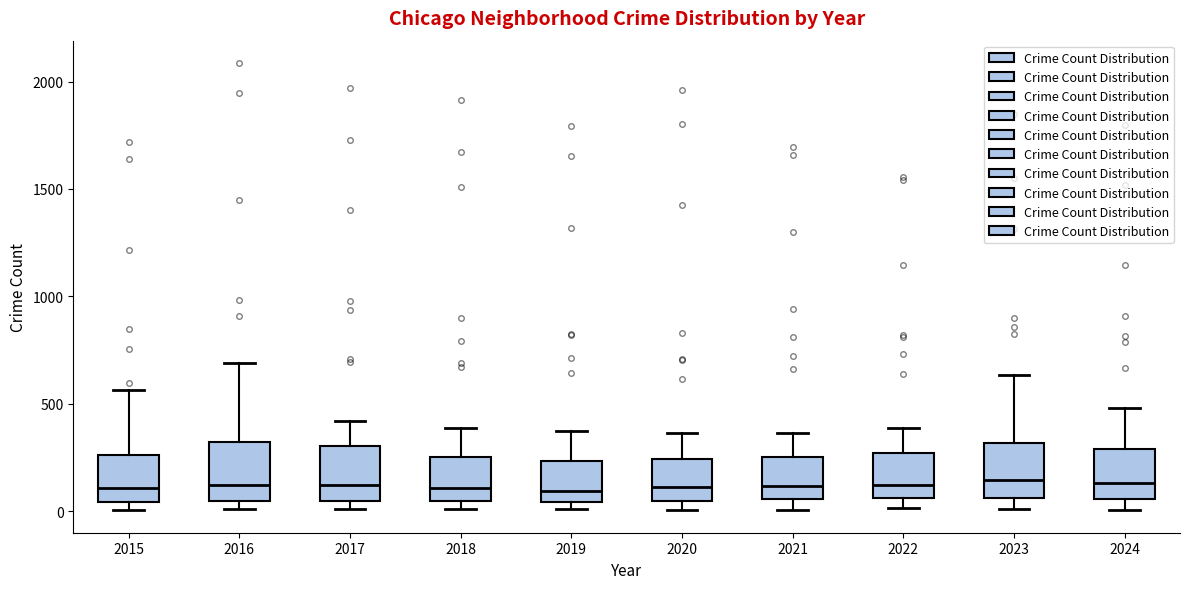

Reading left to right, read every box against the y-axis: the position of its median line, the range the box covers, and the ends of its whiskers. The values are not printed on the chart, so give them approximately, as read against the axis.

2015: median 100, box 50 to 250, whiskers 0 to 550
2016: median 150, box 50 to 300, whiskers 0 to 700
2017: median 100, box 50 to 300, whiskers 0 to 400
2018: median 100, box 50 to 250, whiskers 0 to 400
2019: median 100, box 50 to 250, whiskers 0 to 400
2020: median 100, box 50 to 250, whiskers 0 to 350
2021: median 100, box 50 to 250, whiskers 0 to 350
2022: median 150, box 50 to 250, whiskers 0 to 400
2023: median 150, box 50 to 300, whiskers 0 to 650
2024: median 150, box 50 to 300, whiskers 0 to 500